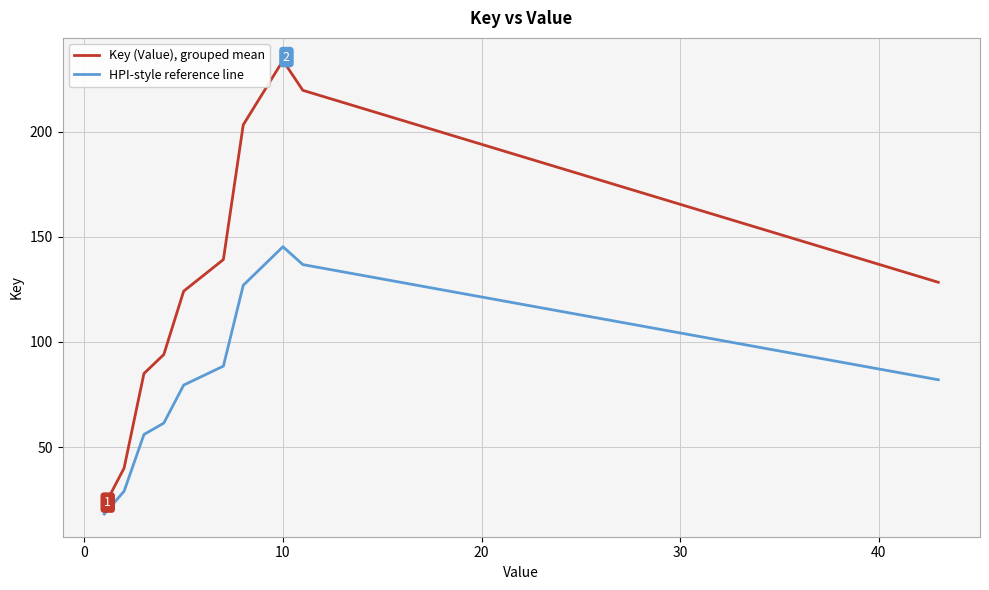

True or false: Key (Value), grouped mean and HPI-style reference line cross at least once.

False